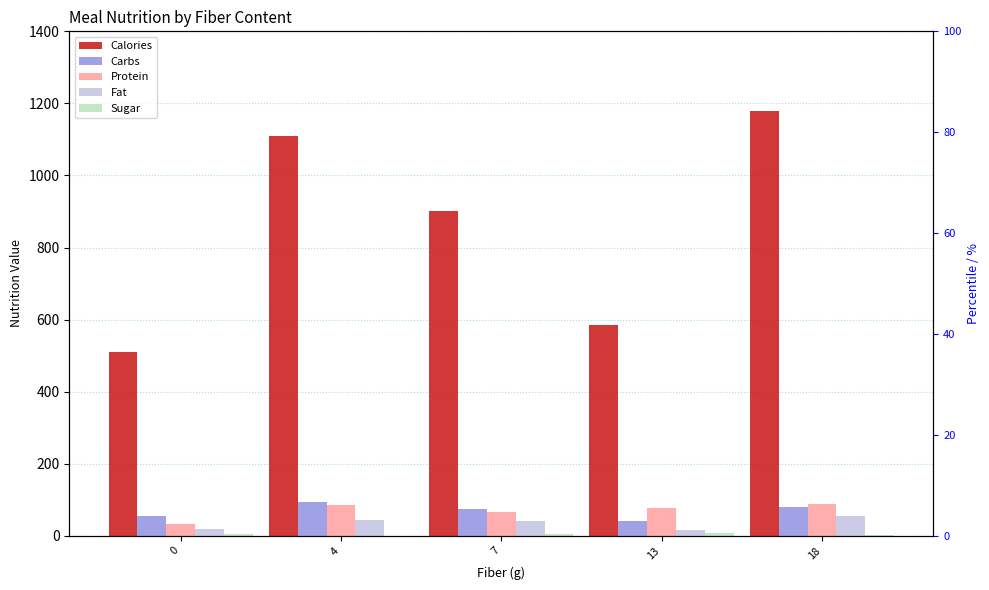

The value of Sugar at 18 is 3.0. True or false?

True